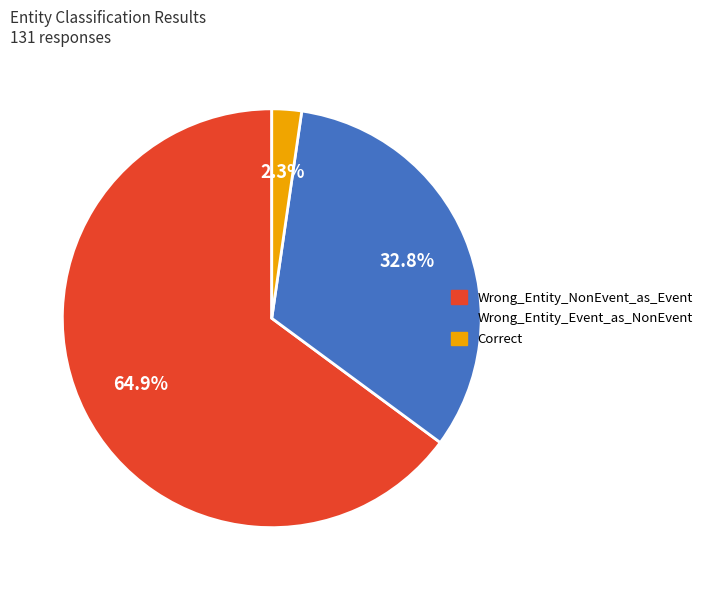

To the nearest percent, what is the combined percentage of Correct and Wrong_Entity_NonEvent_as_Event?

67%